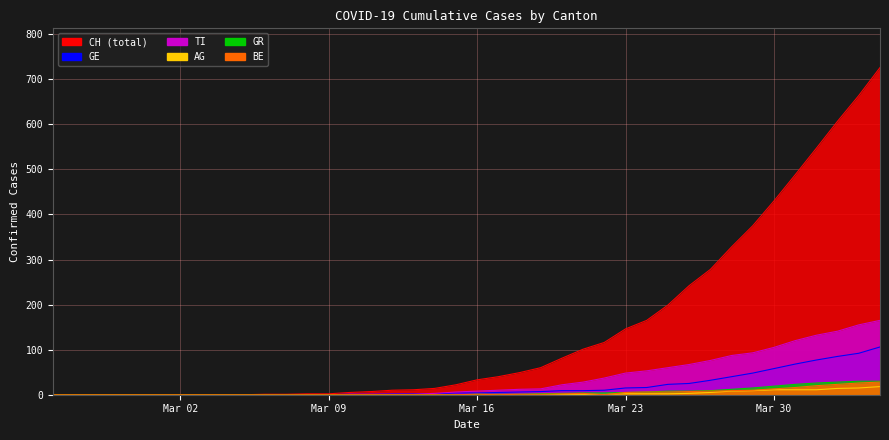

Which series has the widest spread of values?

CH